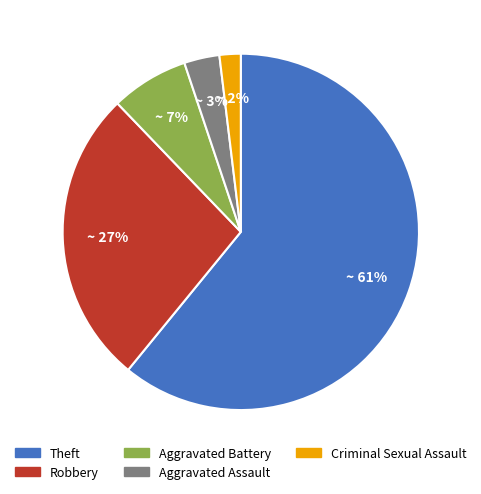

What percentage is the Aggravated Assault slice, to the nearest percent?

3%